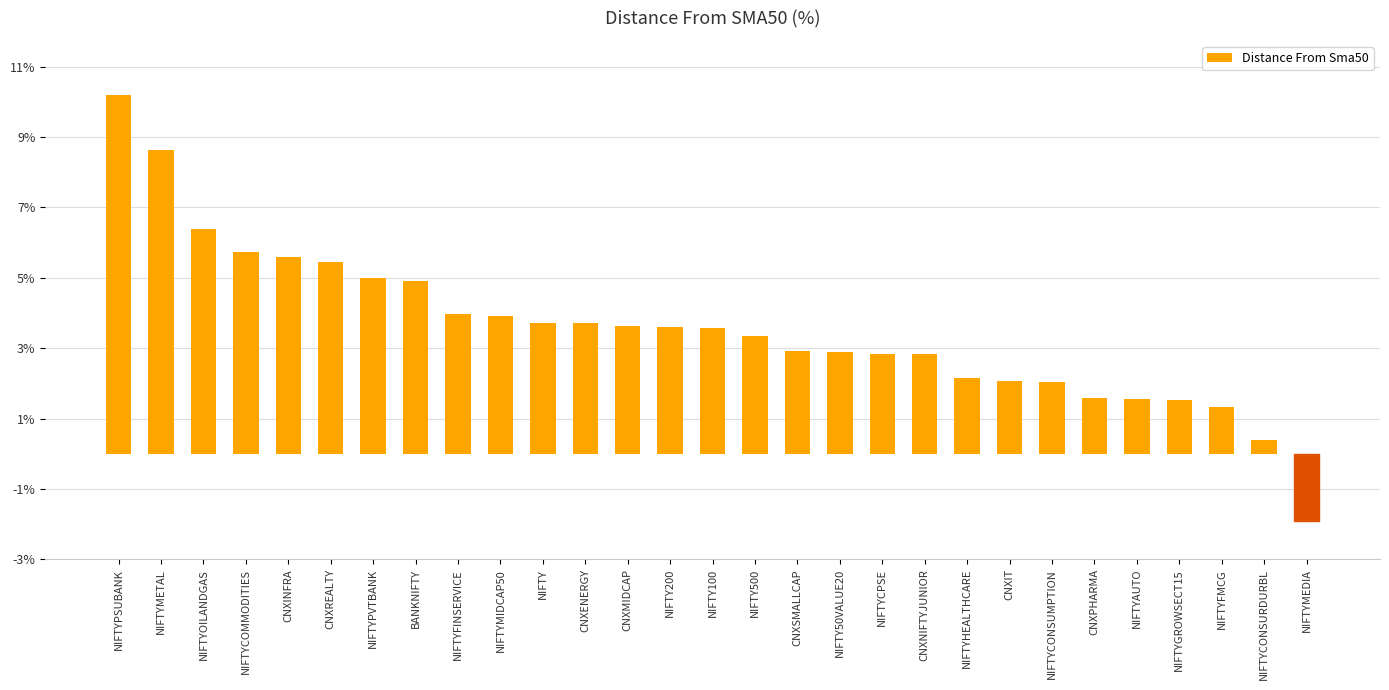

What is the average value?

3.6